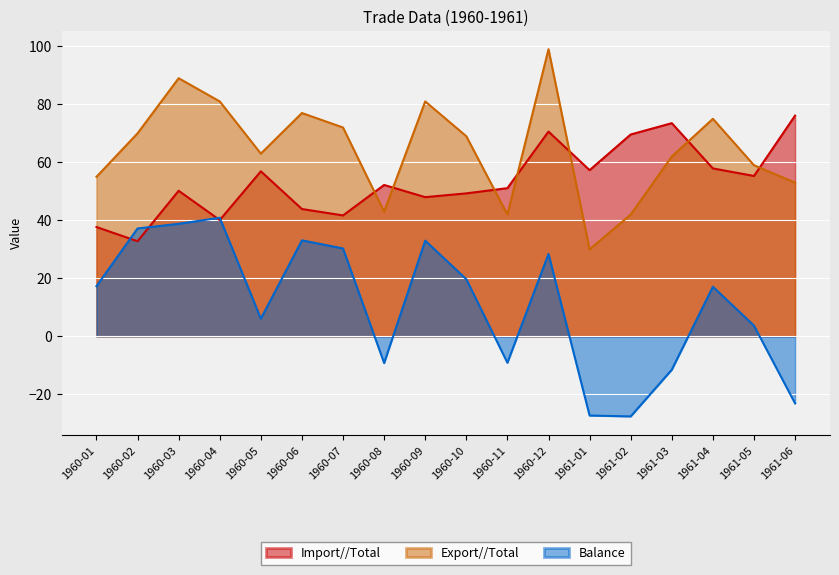

The value of Balance at 1960-03 is 12.9. True or false?

False